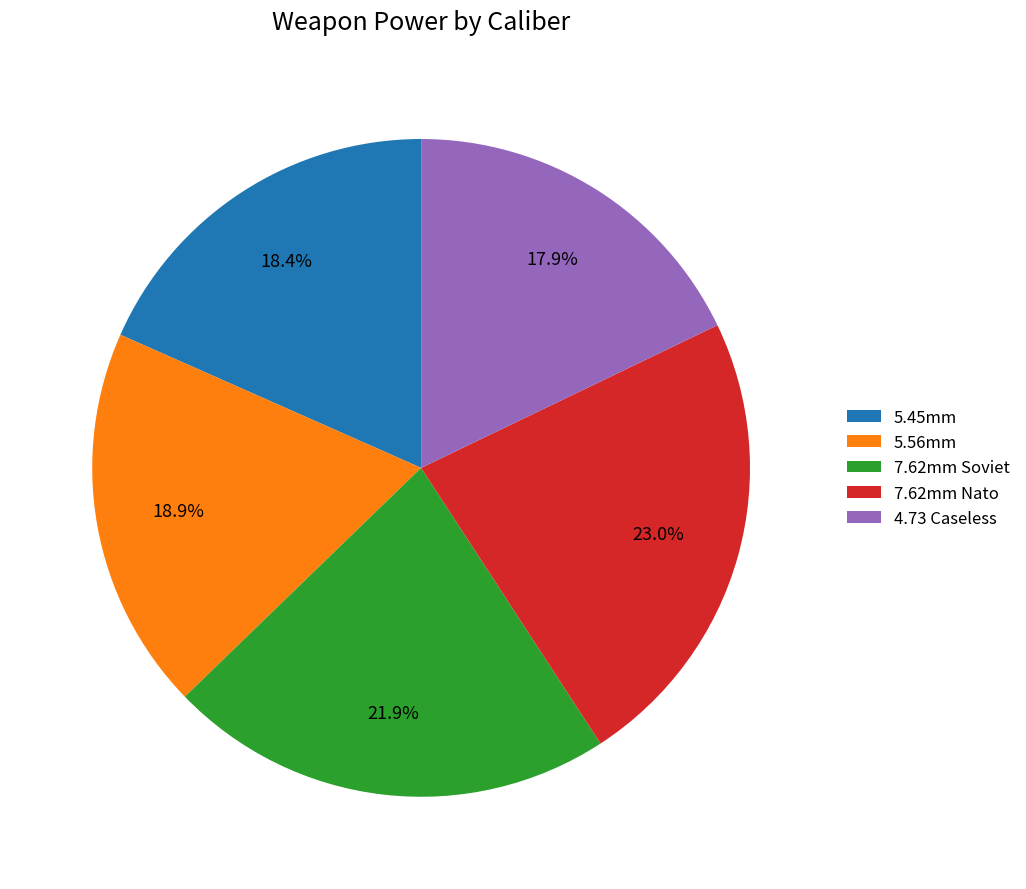

Rank the categories by value from lowest to highest.

4.73 Caseless, 5.45mm, 5.56mm, 7.62mm Soviet, 7.62mm Nato